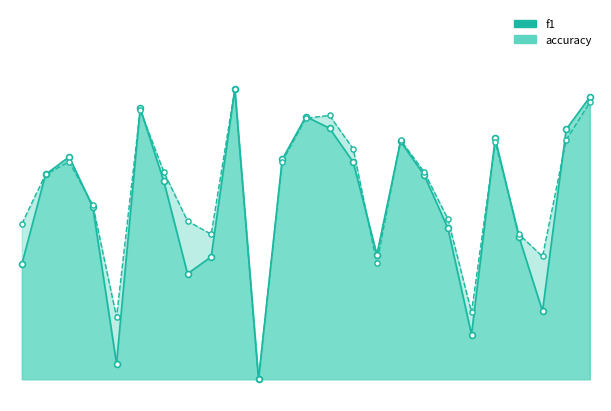

At which category is the sum across all series the highest?

10